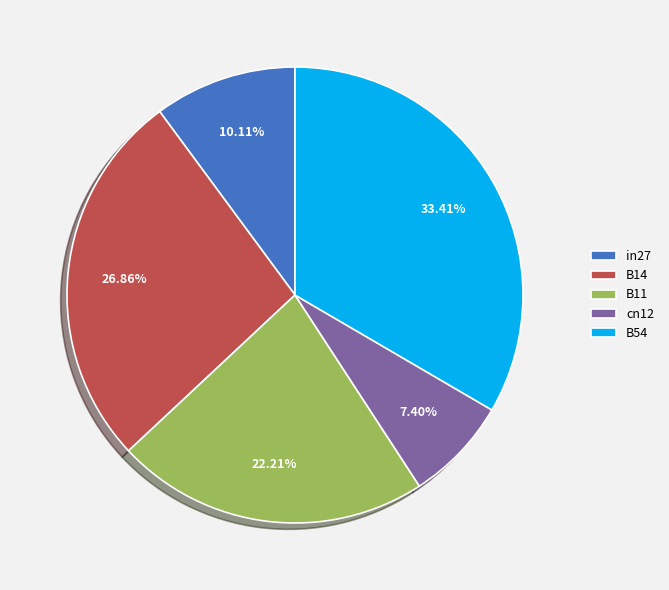

Between cn12 and in27, which is larger?

in27